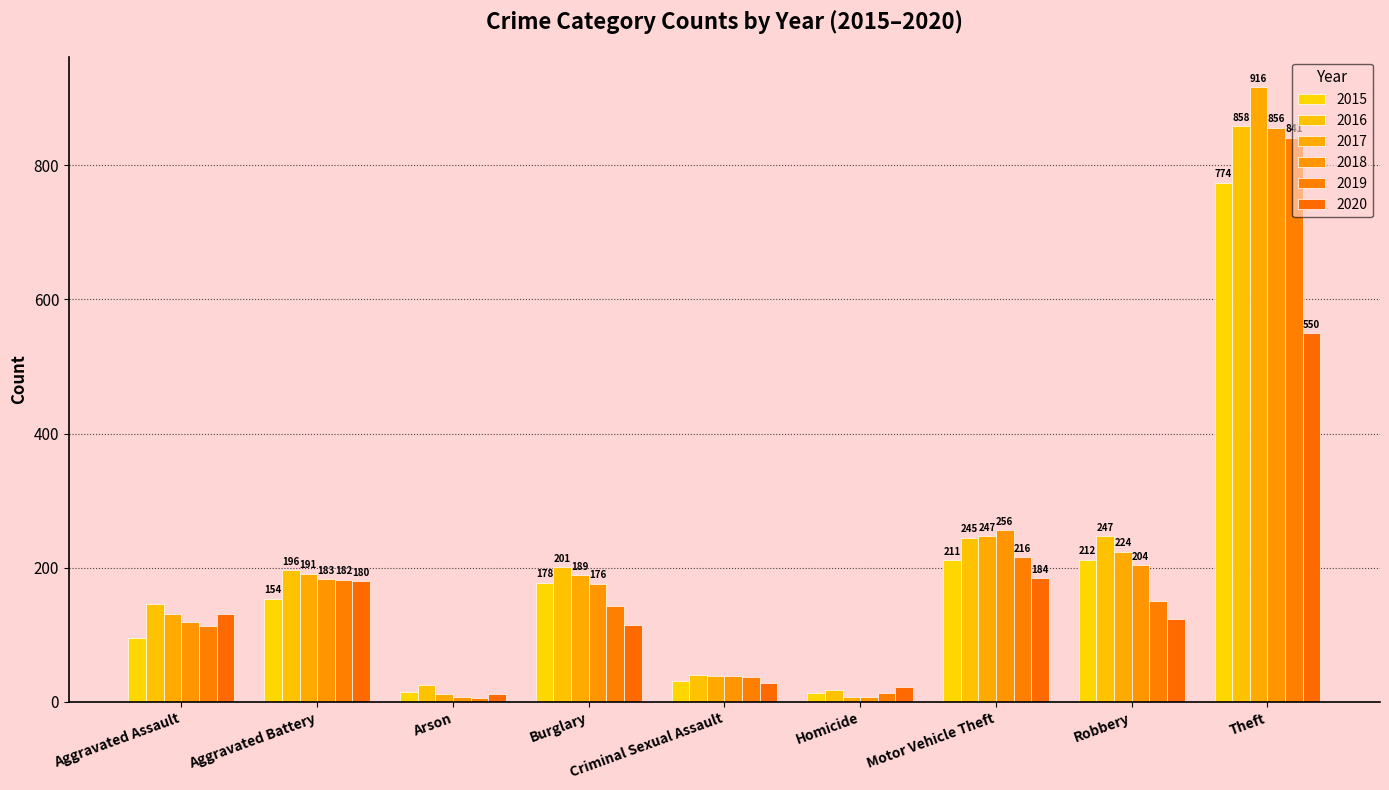

Are the bars horizontal?

No